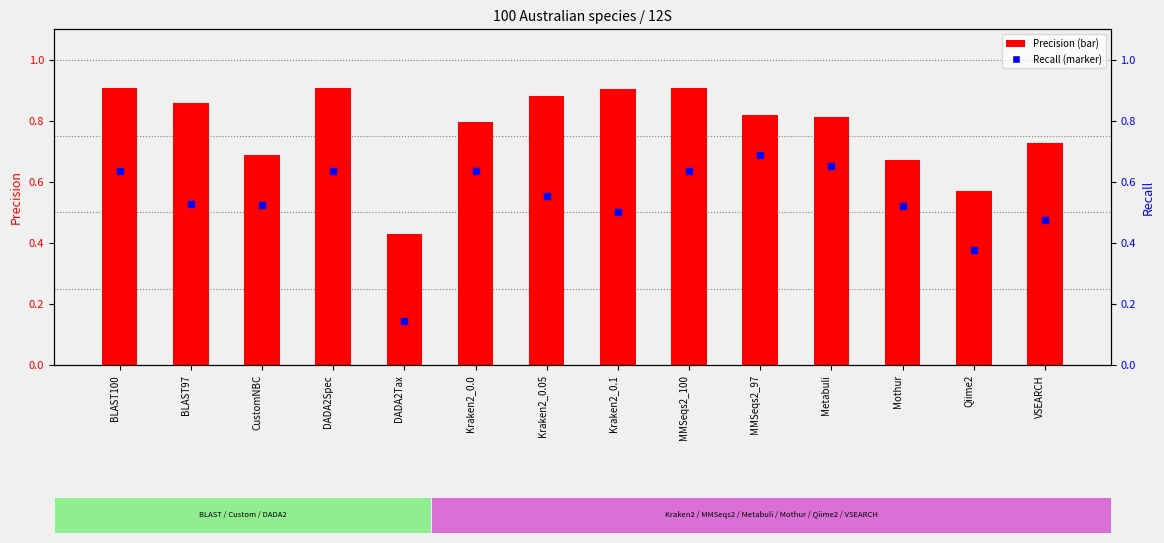

At which category is the sum across all series the highest?

BLAST100